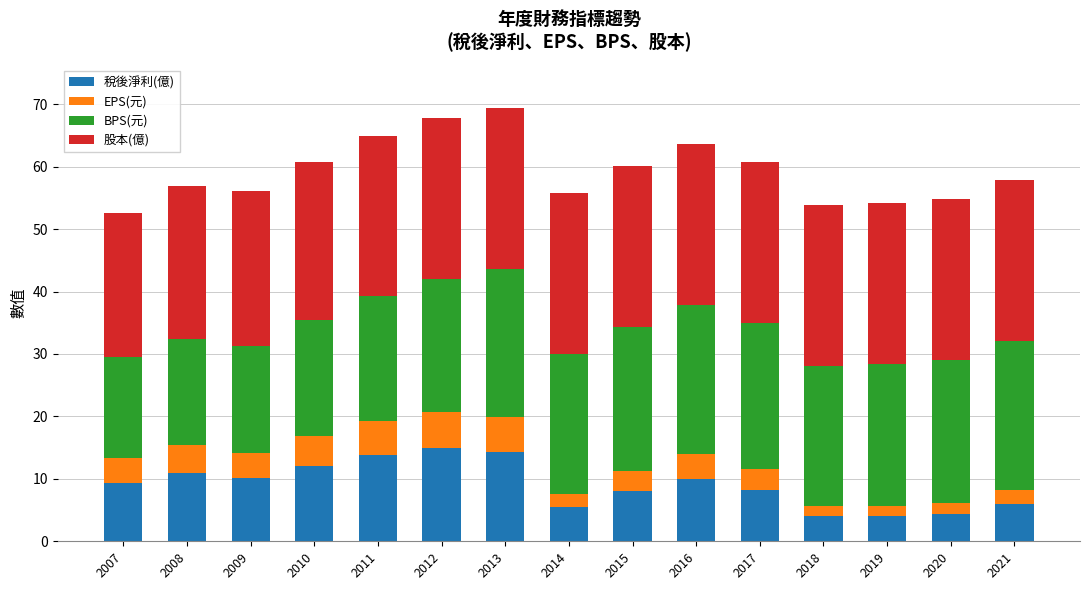

What is the maximum value for 稅後淨利(億)?

14.9